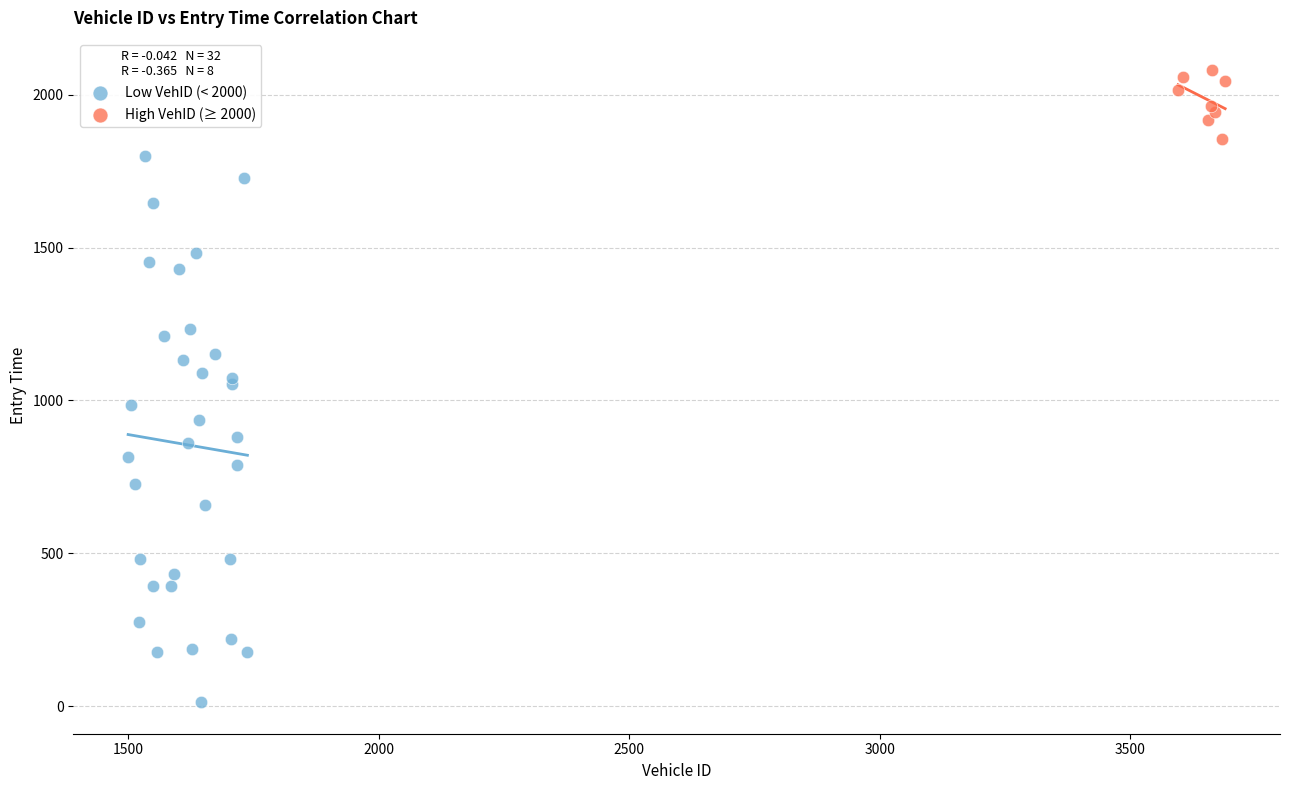

Which series reaches the minimum Y coordinate?

Low VehID (< 2000)